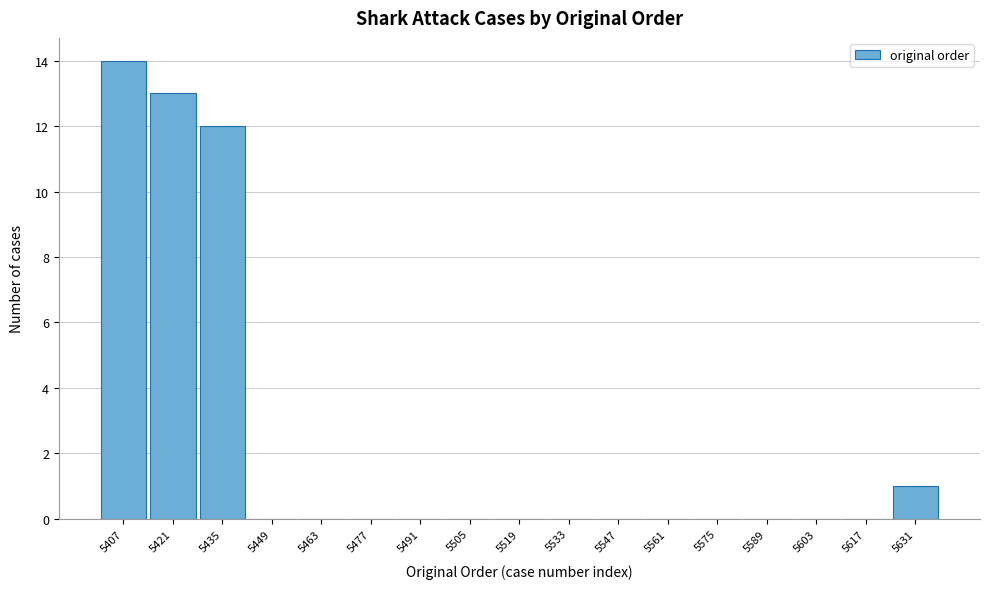

Reading left to right, what are all the values shown in this chart?

5407=14	5421=13	5435=12	5449=0	5463=0	5477=0	5491=0	5505=0	5519=0	5533=0	5547=0	5561=0	5575=0	5589=0	5603=0	5617=0	5631=1